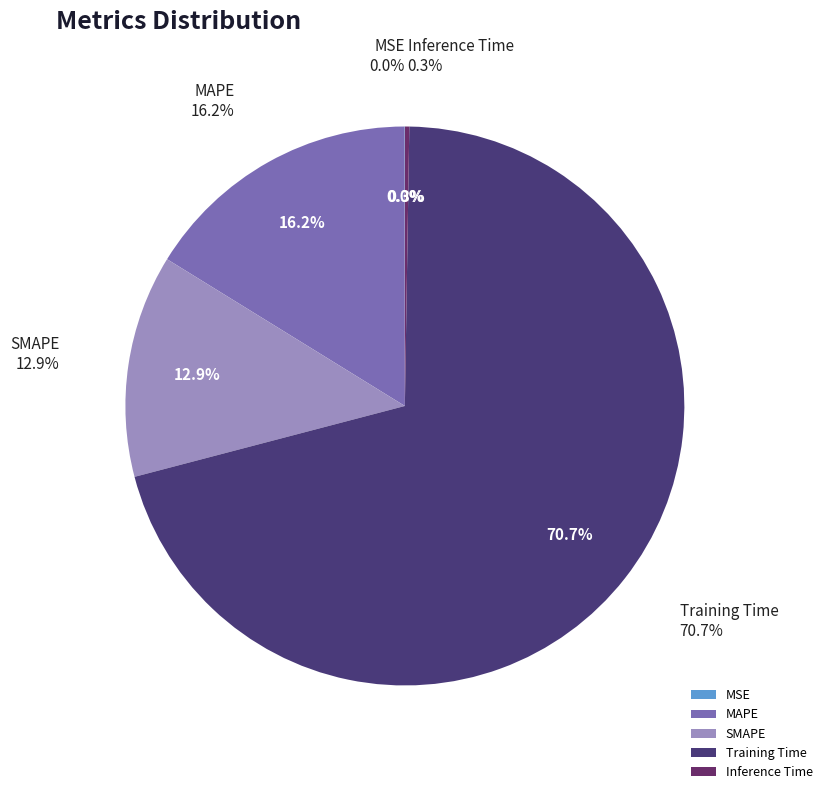

How many segments does this pie chart have?

5